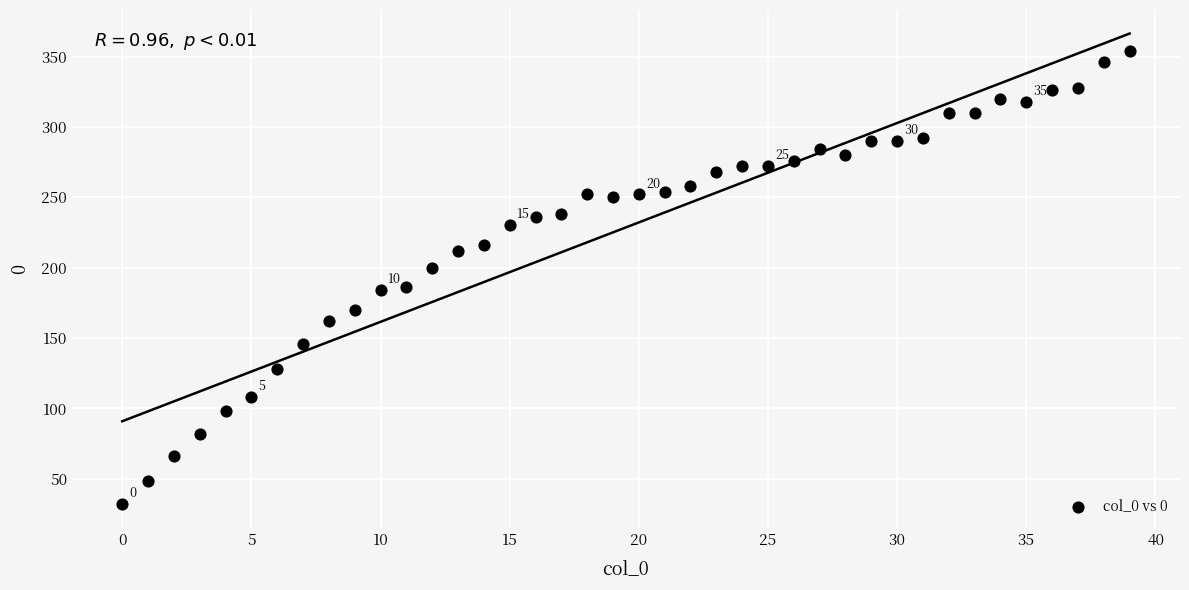

What is the range of Y values (max minus min)?

322